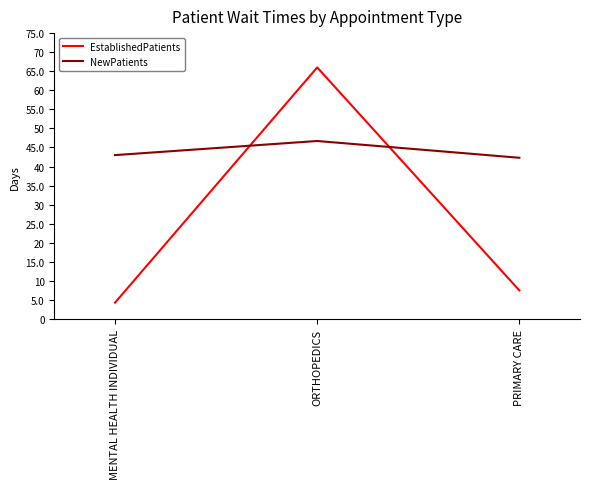

What are all the series names shown in the legend?

EstablishedPatients, NewPatients